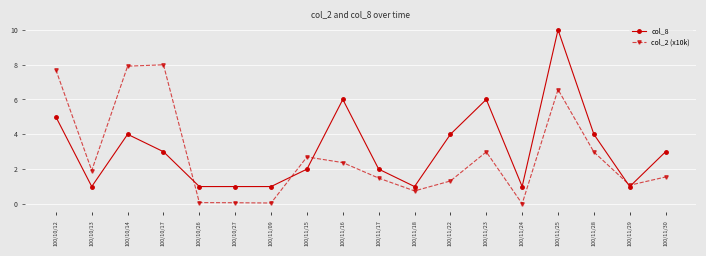

The col_2 (x10k) series shows 1.9 at 100/10/13. True or false?

True